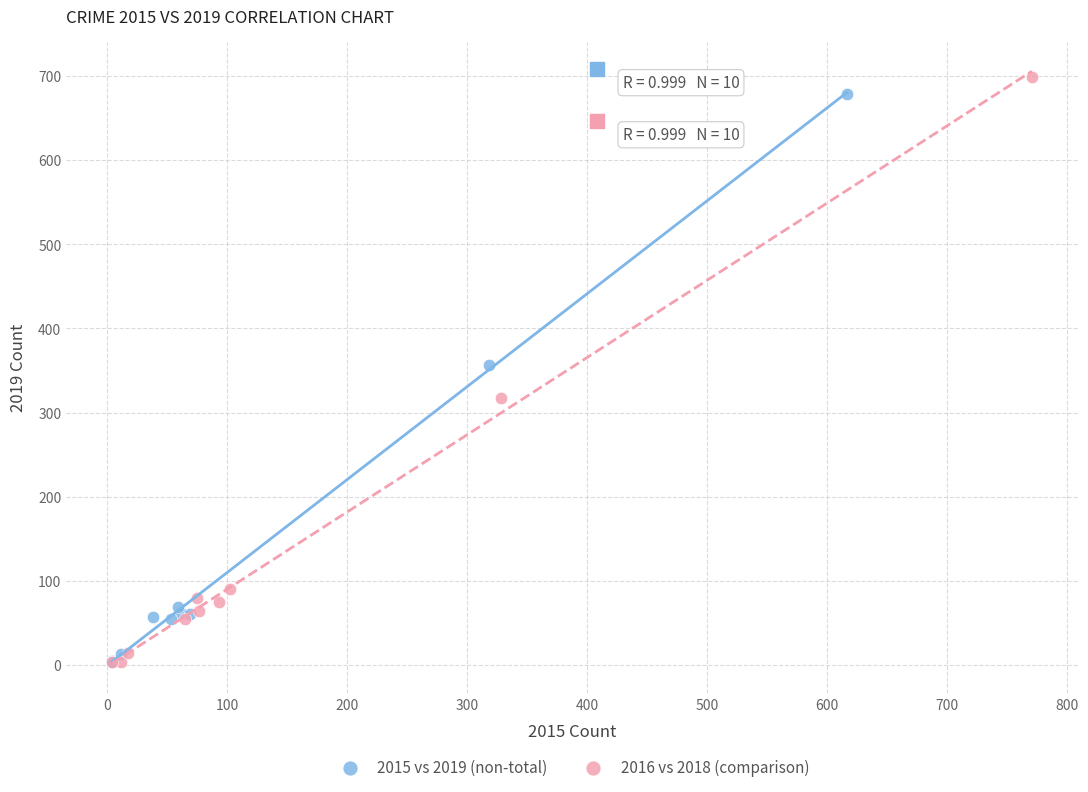

Which series has the widest spread of Y values?

2016 vs 2018 (comparison)